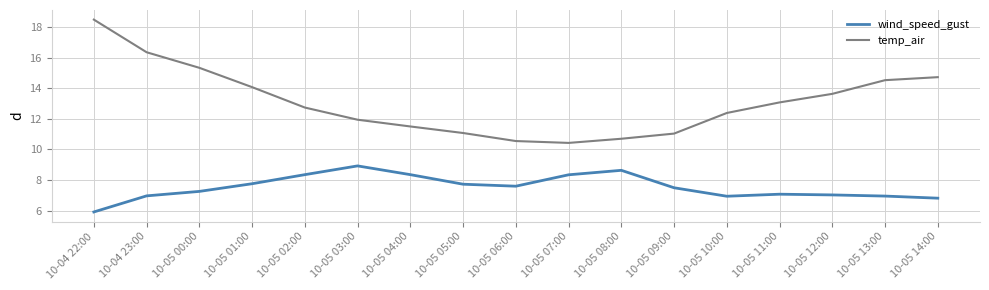

What is the total value across all series at 10-05 05:00?

18.8